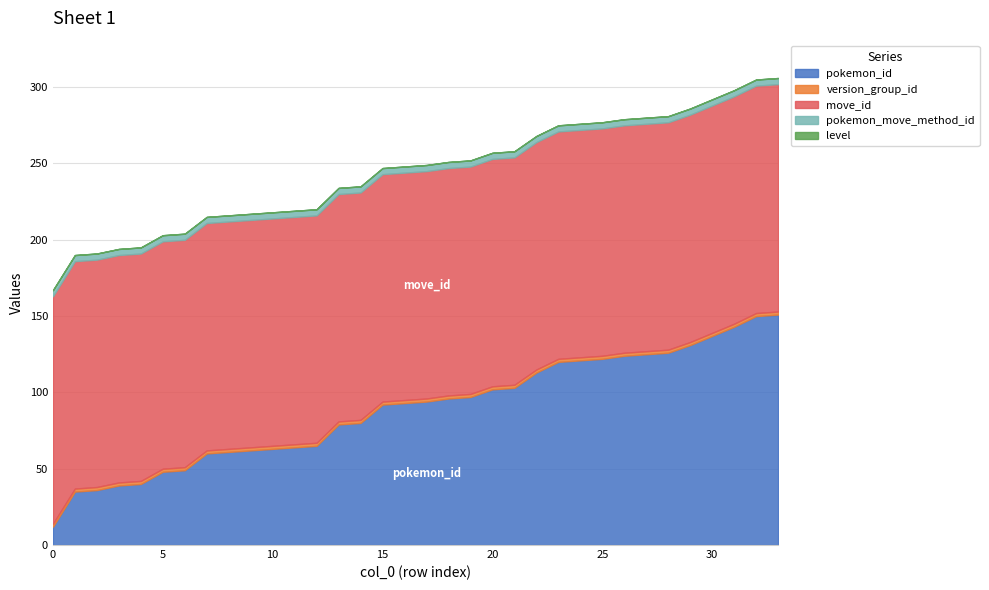

True or false: level and pokemon_id intersect in this chart.

False